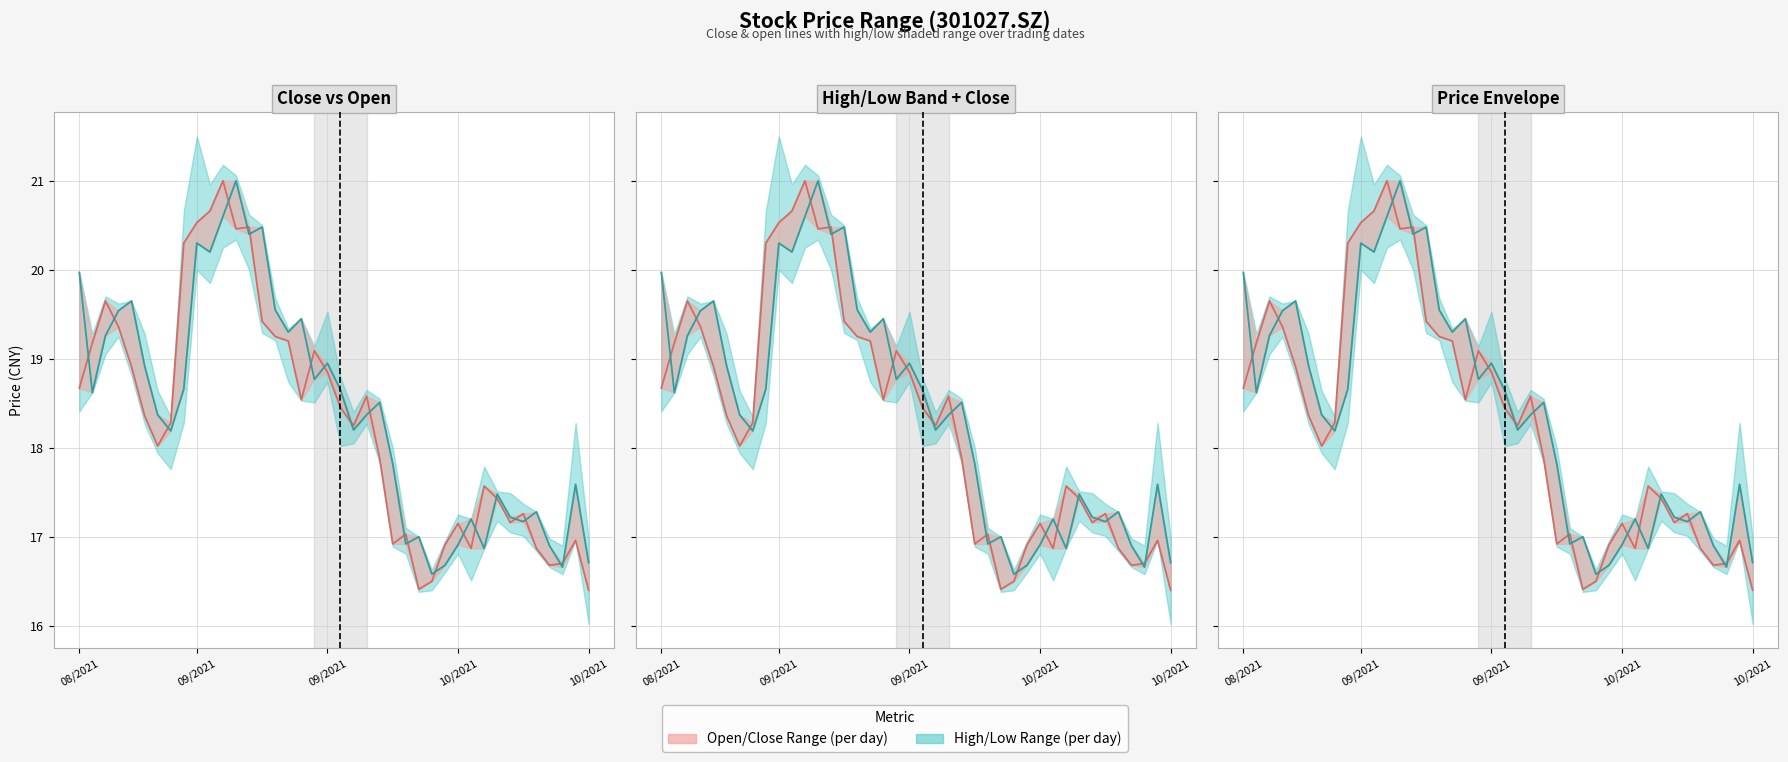

What is the difference between the highest and lowest values at 09/2021?

0.6